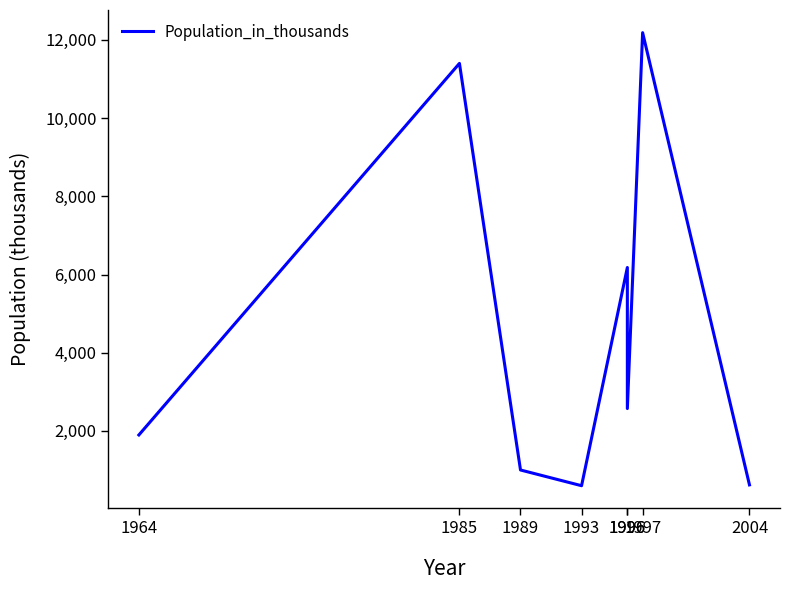

What value does the data have at 2004, to the nearest 10?

620